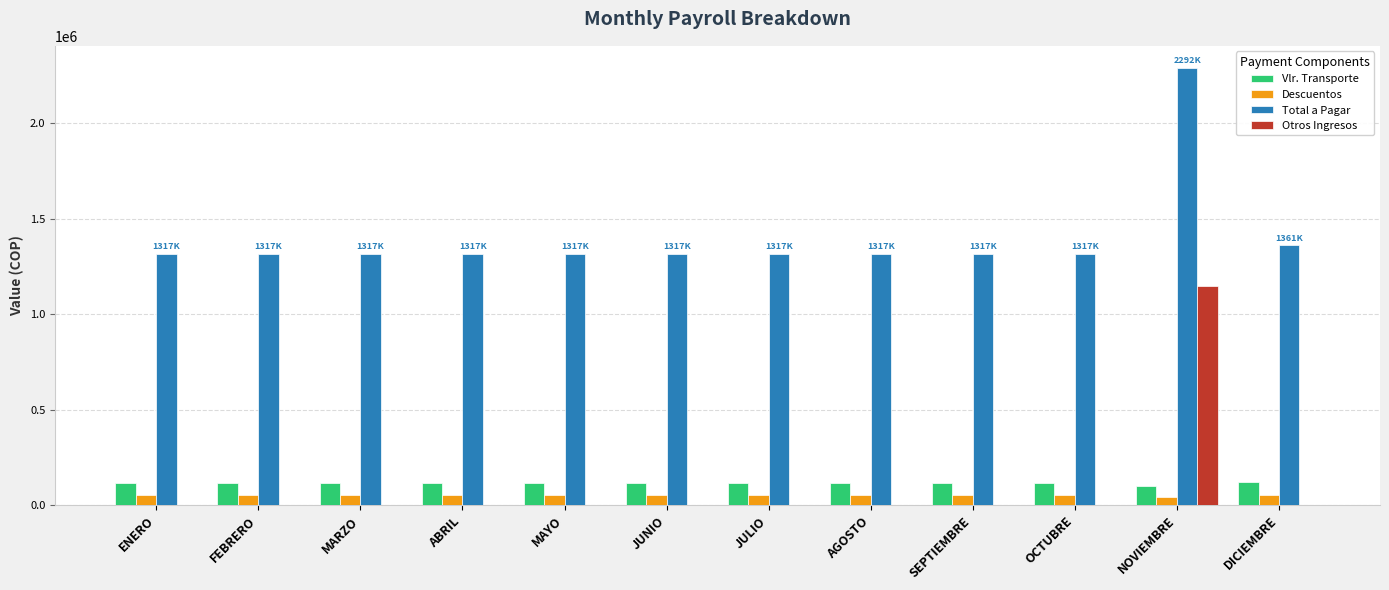

What is the total value across all series at MARZO?

1487144.0